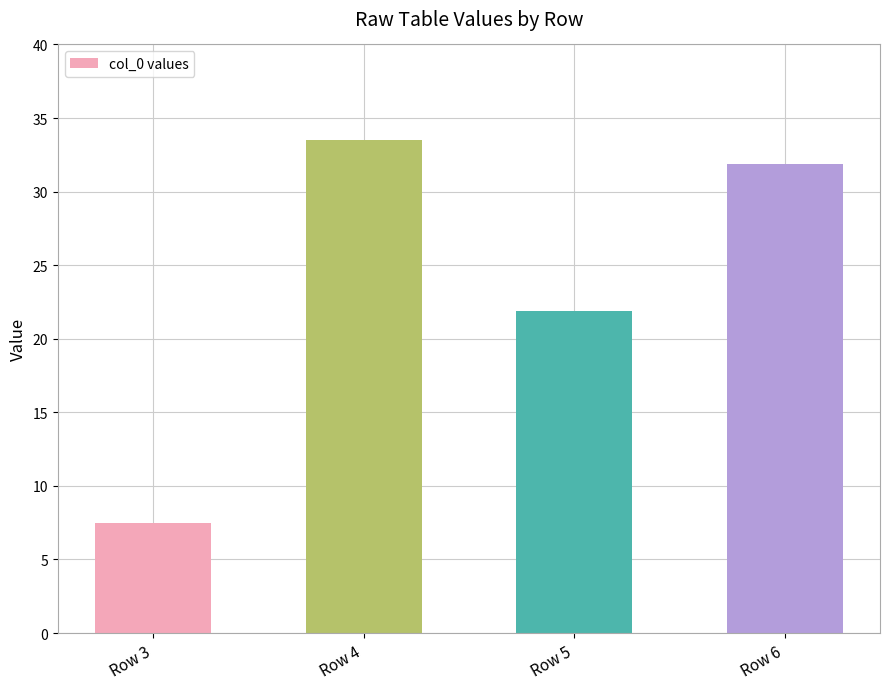

At which category does the chart reach its peak across all series?

Row 4